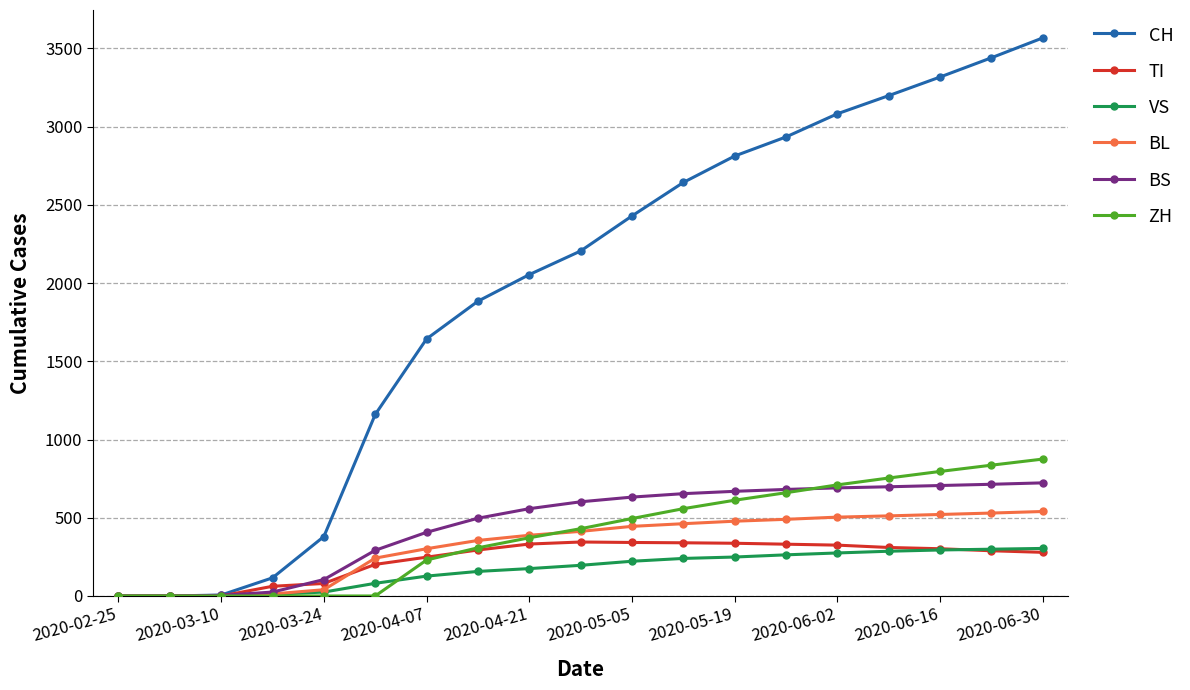

At how many categories does at least one series exceed 3276?

3